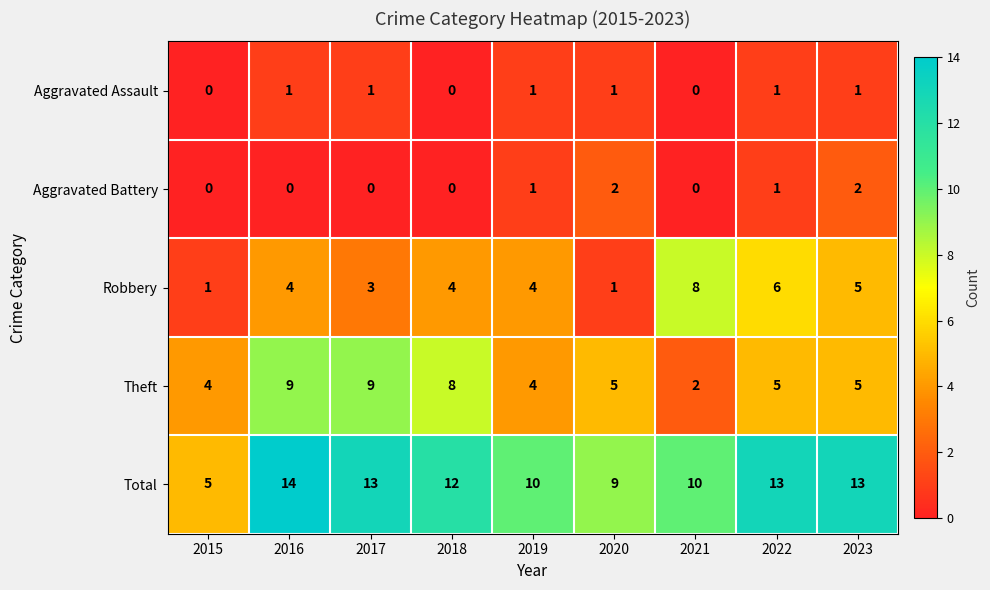

Rank the series by their maximum value, from lowest to highest.

Aggravated Assault, Aggravated Battery, Robbery, Theft, Total